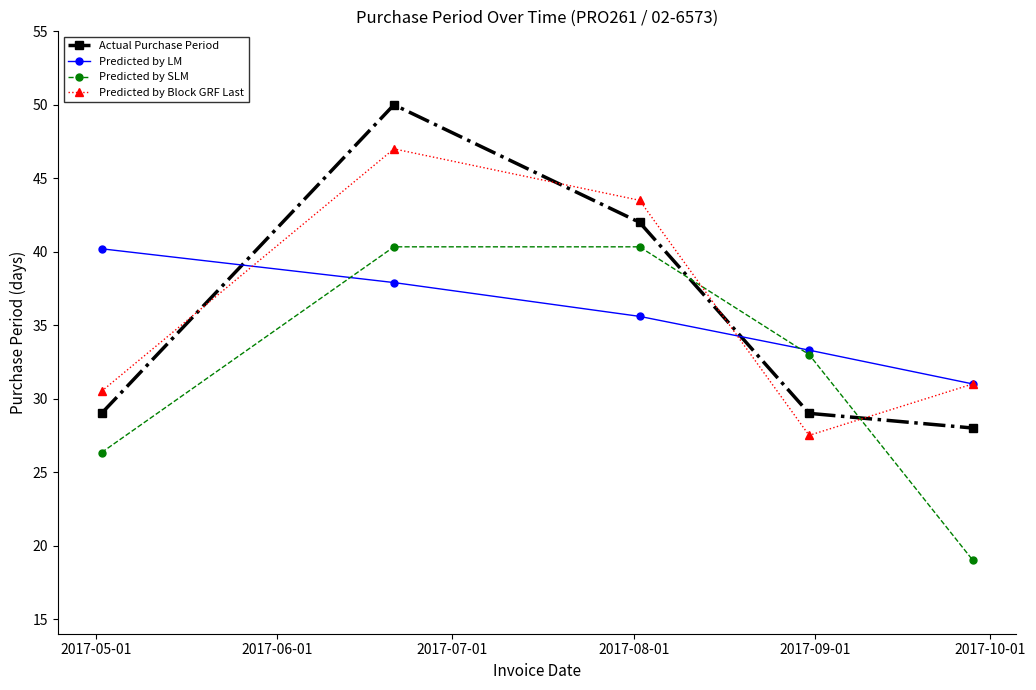

What is the value of the Predicted by SLM point at the 1st from the left?

26.3